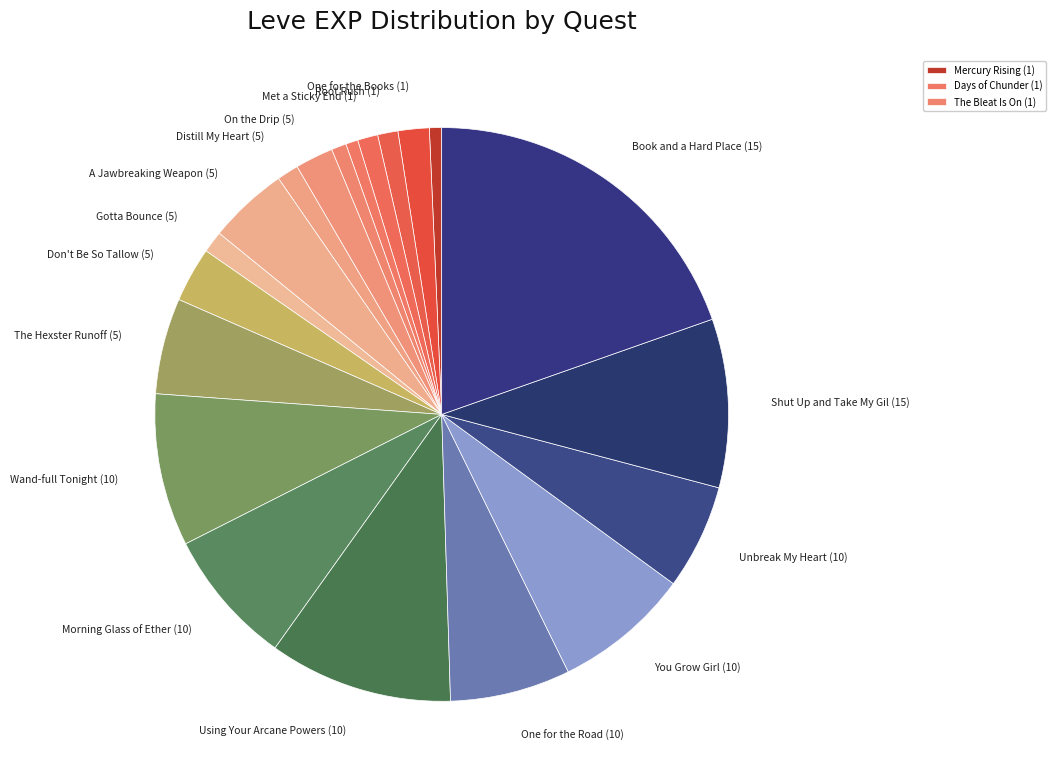

Which slice is the smallest?

Mercury Rising (1)